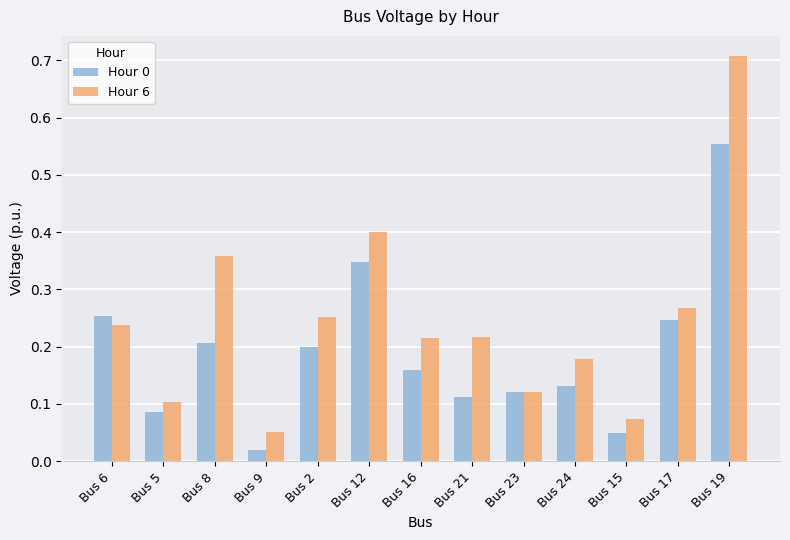

At how many categories does at least one series exceed 0?

13